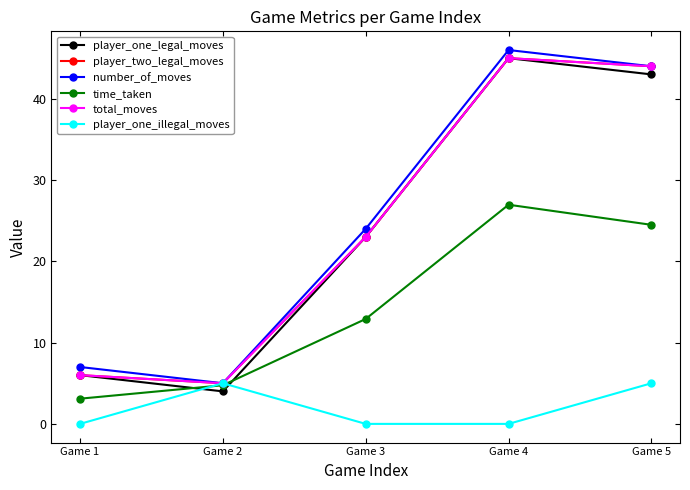

Is this an area chart (filled region under the line)?

No